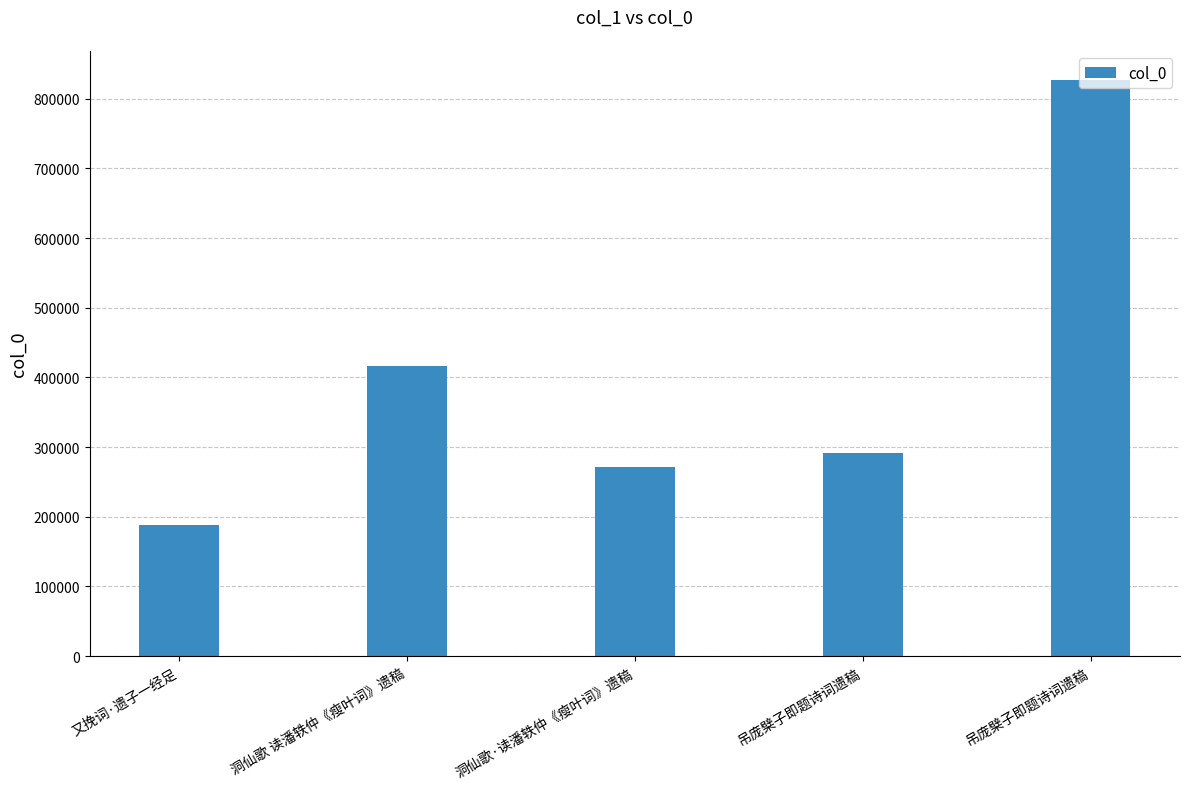

Approximately how many times larger is the value at 洞仙歌 读潘轶仲《瘦叶词》遗稿 compared to 又挽词·遗子一经足?

2.2